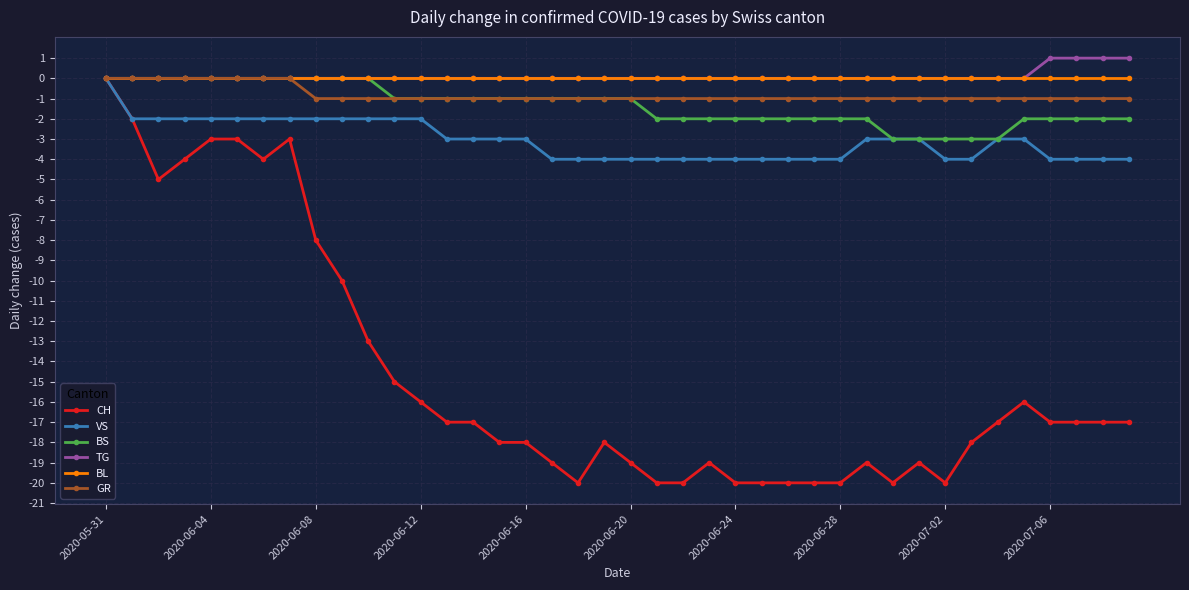

Which series has the largest range (max minus min)?

CH